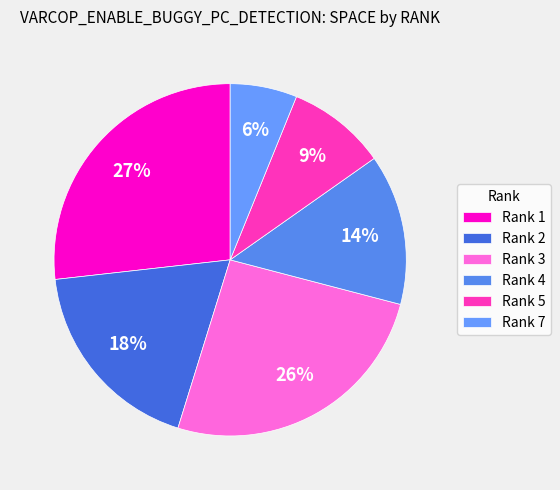

How many slices are in this pie chart?

6